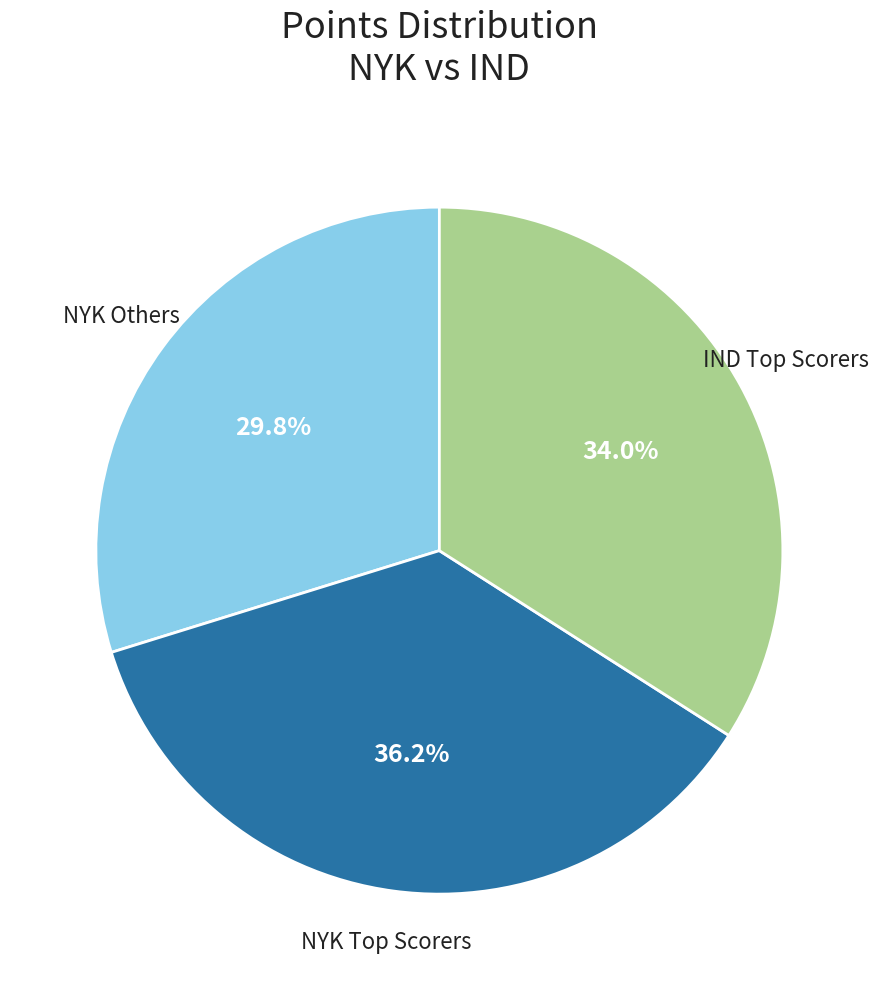

Is there a majority slice in this chart?

No